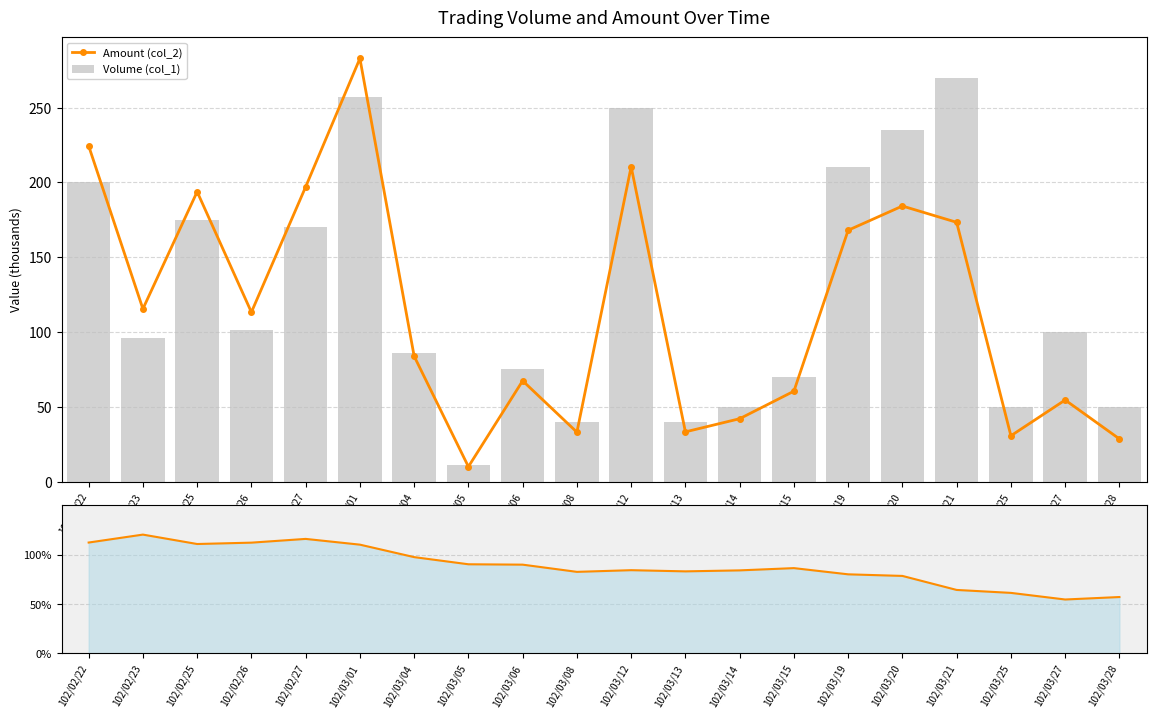

What is the sum of the Volume (col_1) values at 102/03/05 and 102/03/04?

97